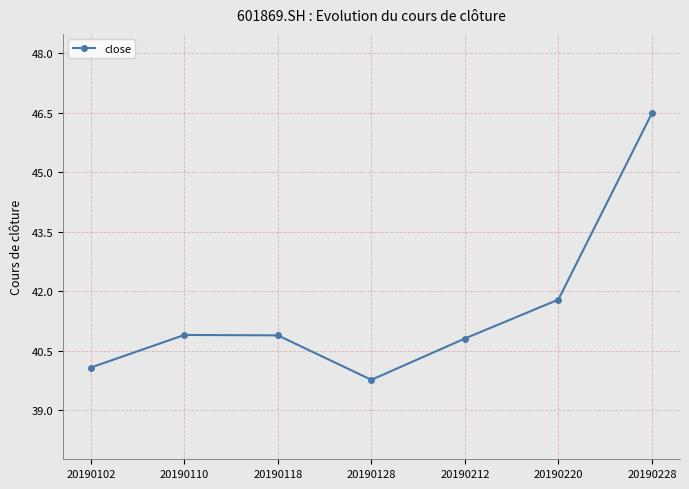

At which label does the data first exceed 40?

20190102